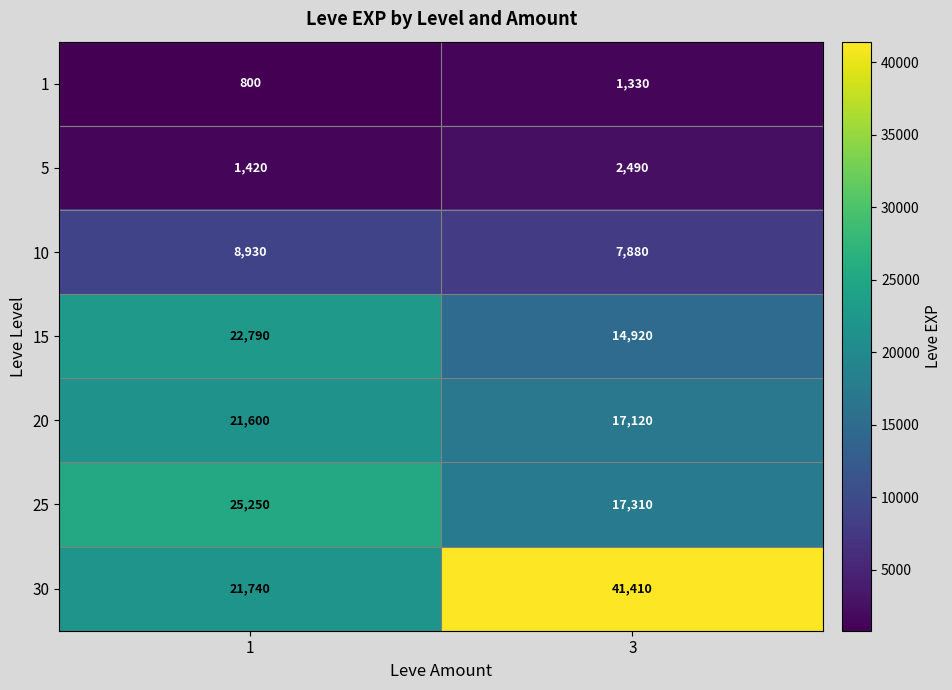

Reading left to right, transcribe all the data shown in this chart.

1: 1=800	3=1330
5: 1=1420	3=2490
10: 1=8930	3=7880
15: 1=22790	3=14920
20: 1=21600	3=17120
25: 1=25250	3=17310
30: 1=21740	3=41410